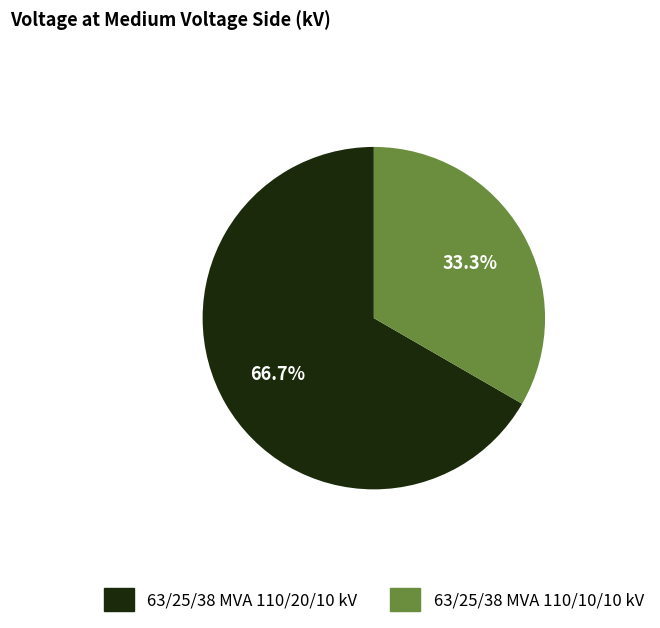

To the nearest percent, what percentage of the pie is 63/25/38 MVA 110/20/10 kV?

67%